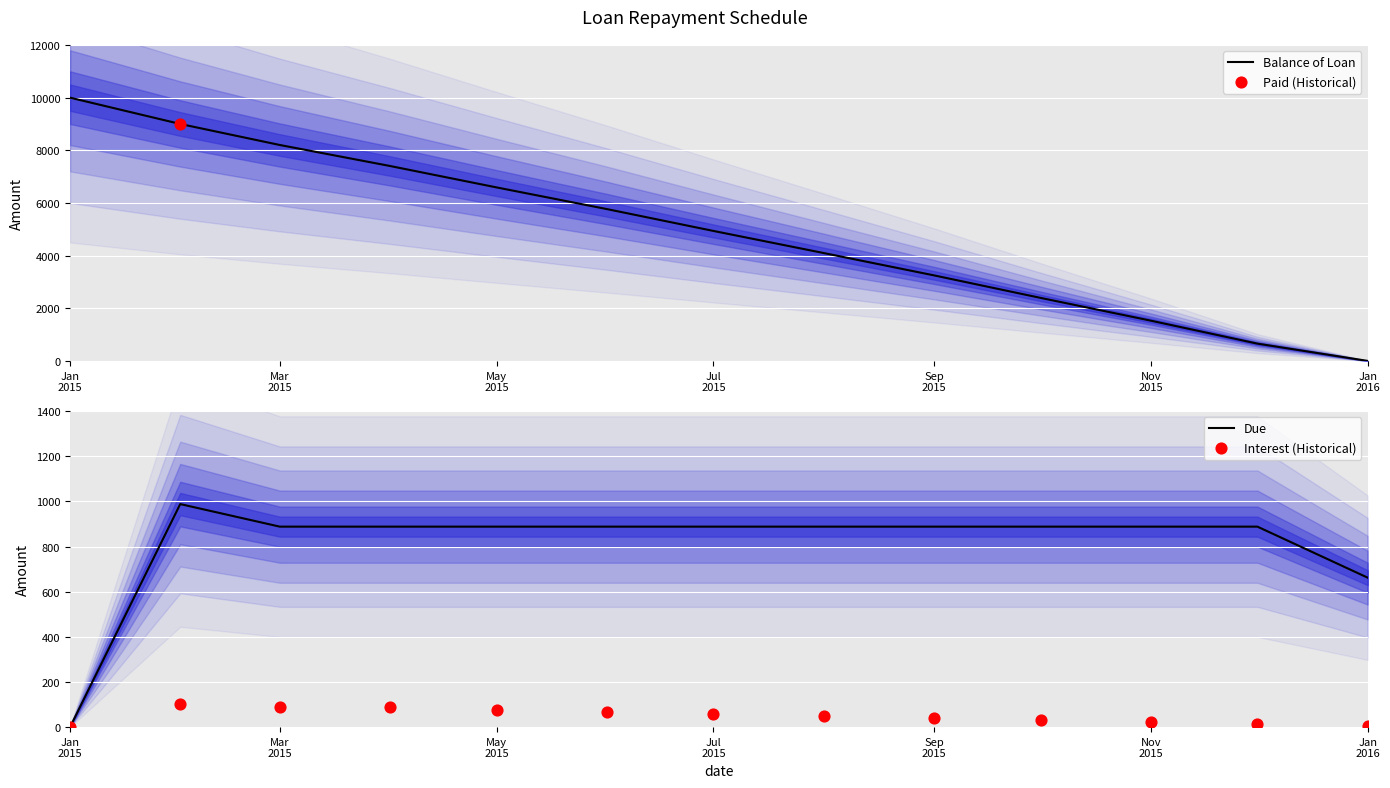

Is the value of Interest (Historical) at 10 greater than the value of Balance of Loan at Jul
2015?

No